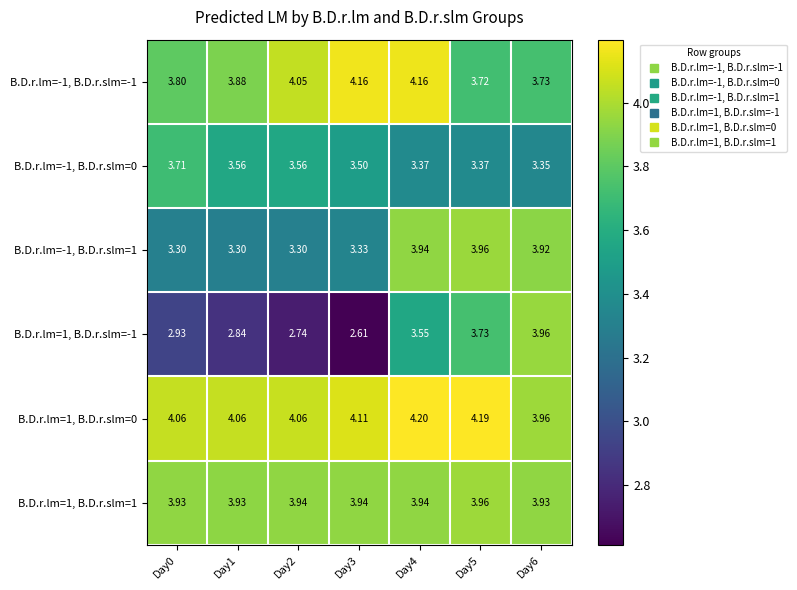

Is the value of B.D.r.lm=-1, B.D.r.slm=0 at Day1 greater than the value of B.D.r.lm=-1, B.D.r.slm=-1 at Day6?

No